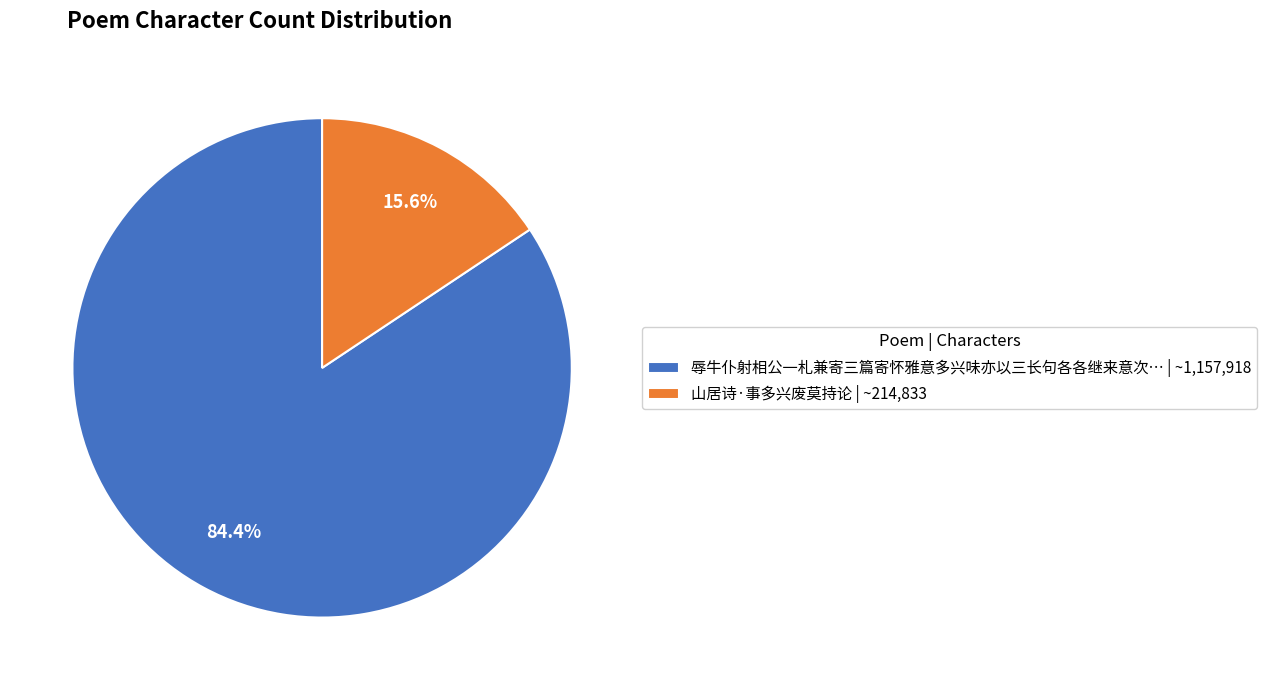

What is the majority slice?

辱牛仆射相公一札兼寄三篇寄怀雅意多兴味亦以三长句各各继来意次… | ~1,157,918